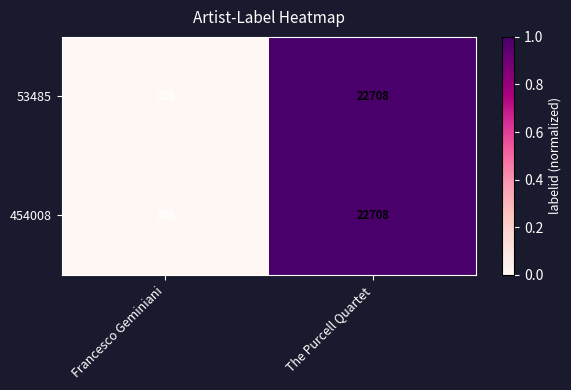

What is the sum of all 454008 values?

23096